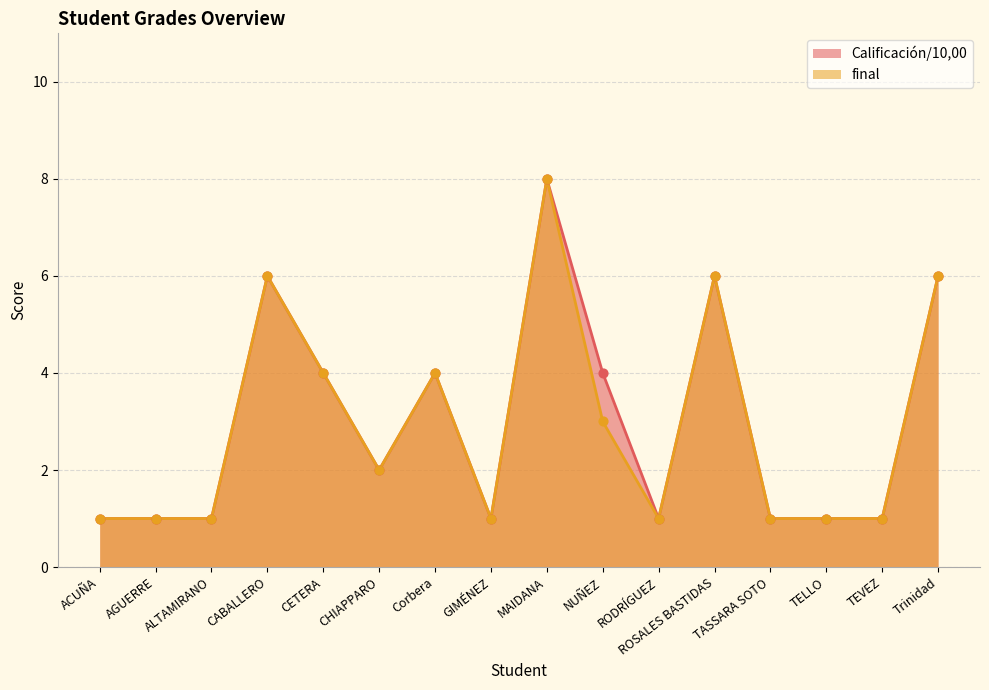

Which series has the largest total across all categories?

Calificación/10,00